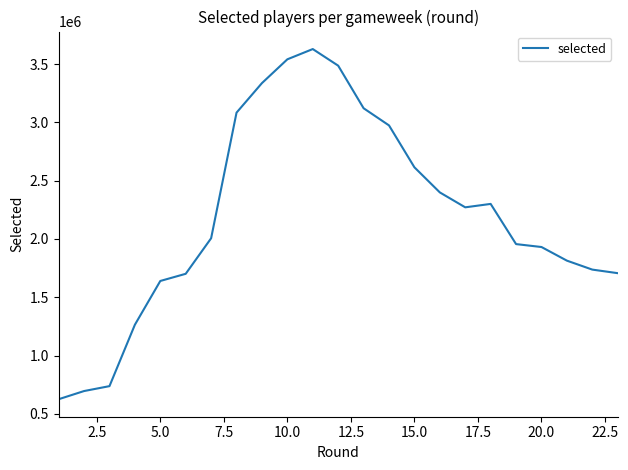

What is the greatest value displayed?

3628434